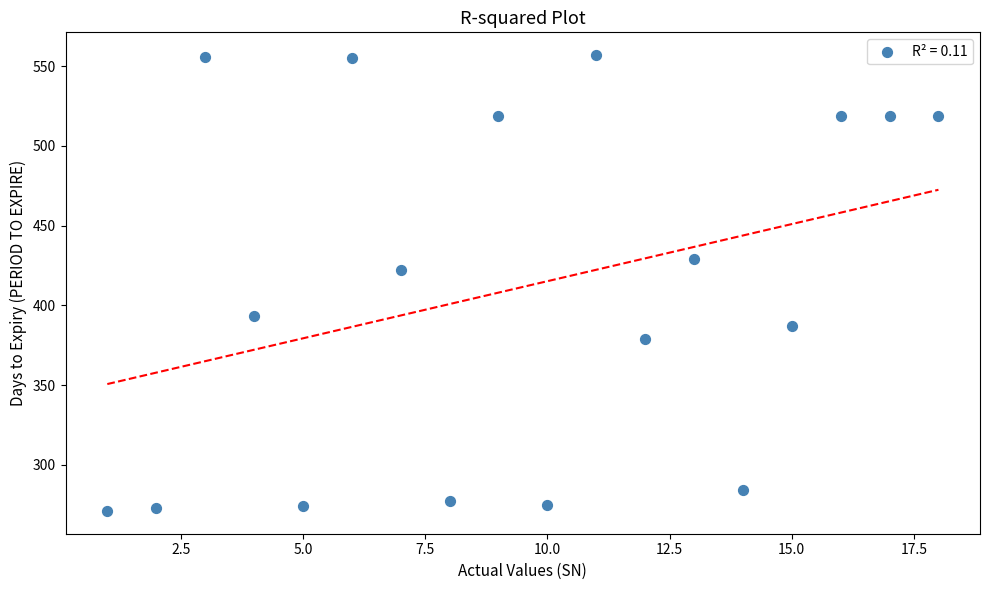

What is the range of X values (max minus min)?

17